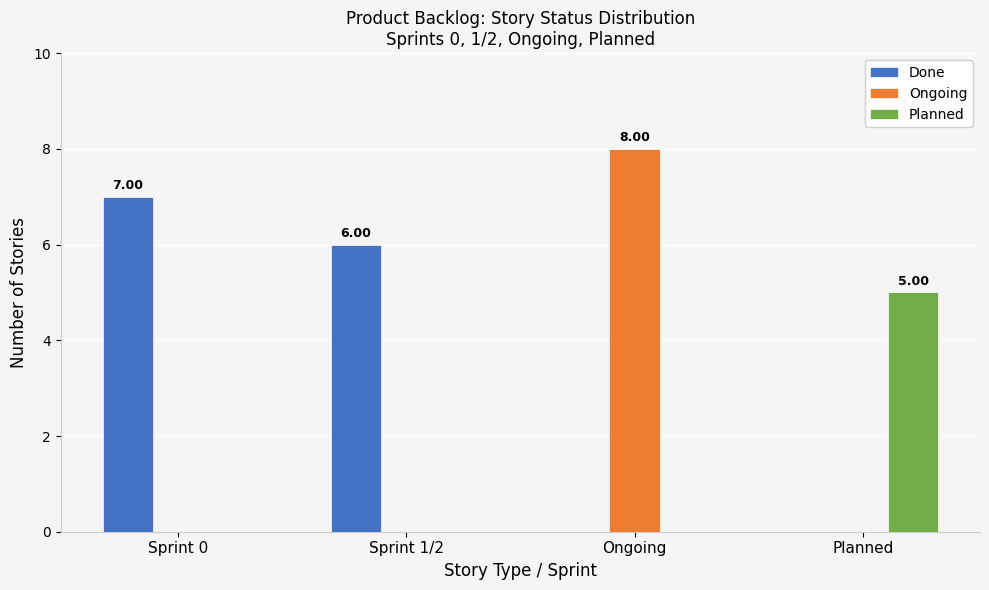

Which series changed the most between Sprint 0 and Ongoing?

Ongoing